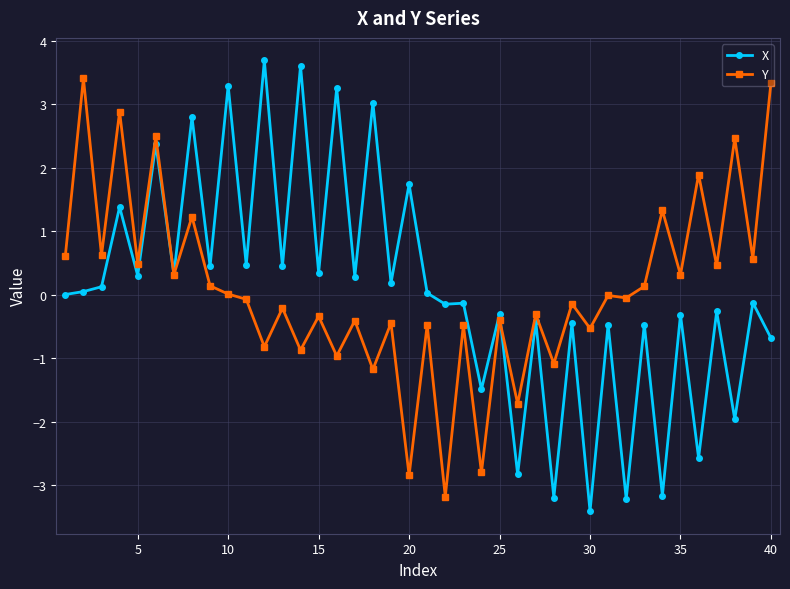

True or false: X has more than 1 points higher than both neighbors.

True